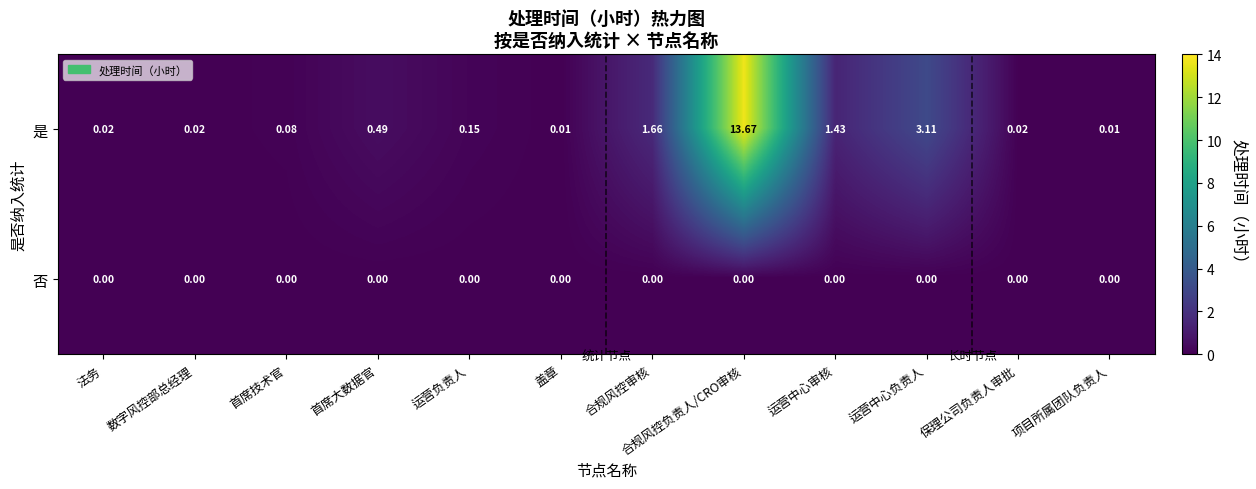

List the series in order of their peak value, highest first.

是, 否